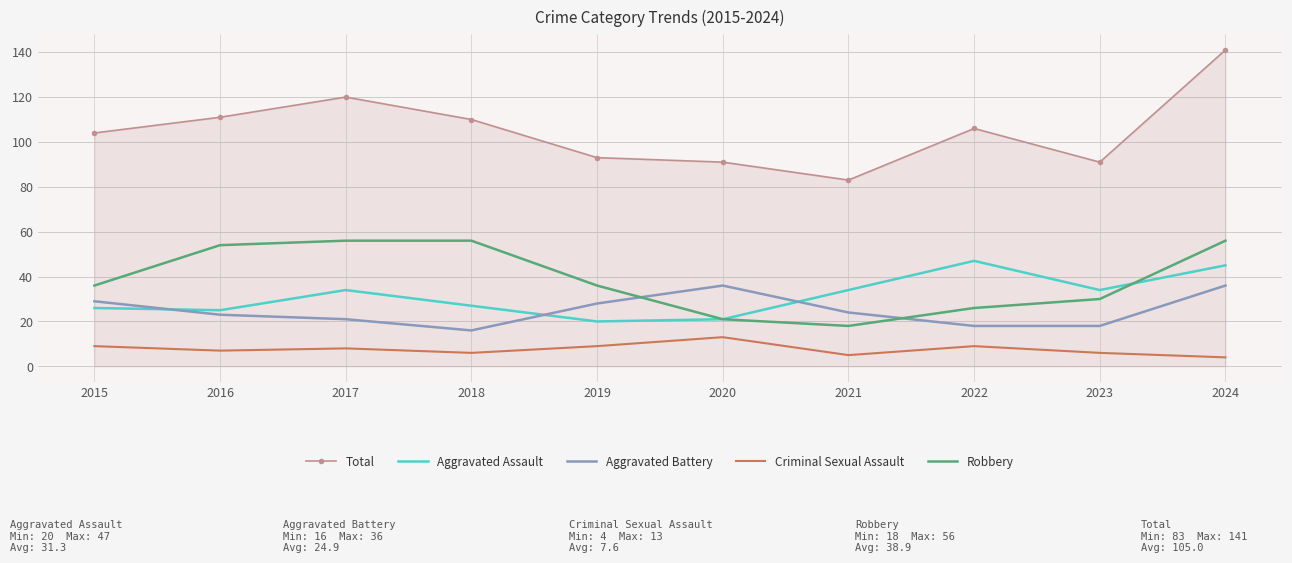

Reading right to left, extract all data points from this chart.

Total: 141	91	106	83	91	93	110	120	111	104
Aggravated Assault: 45	34	47	34	21	20	27	34	25	26
Aggravated Battery: 36	18	18	24	36	28	16	21	23	29
Criminal Sexual Assault: 4	6	9	5	13	9	6	8	7	9
Robbery: 56	30	26	18	21	36	56	56	54	36